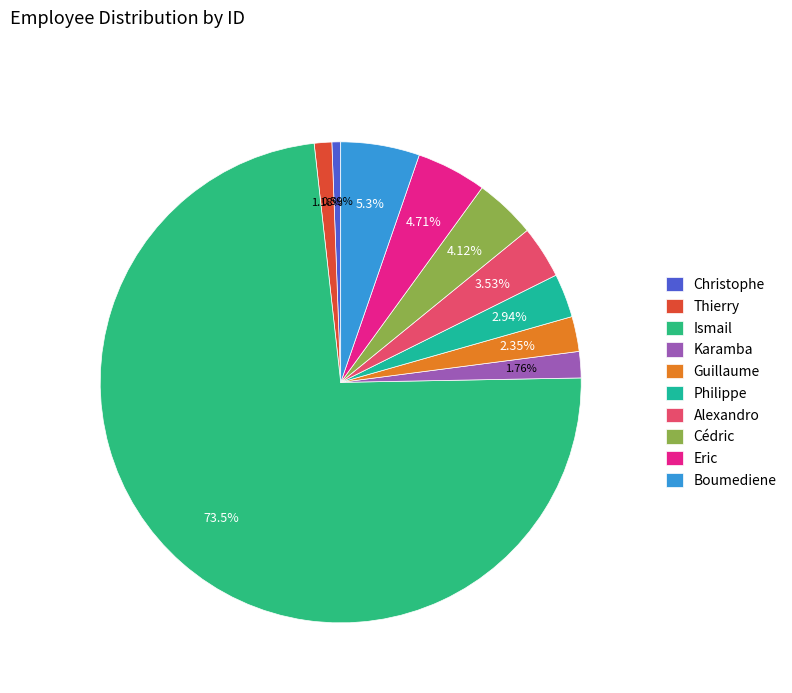

How many segments does this pie chart have?

10